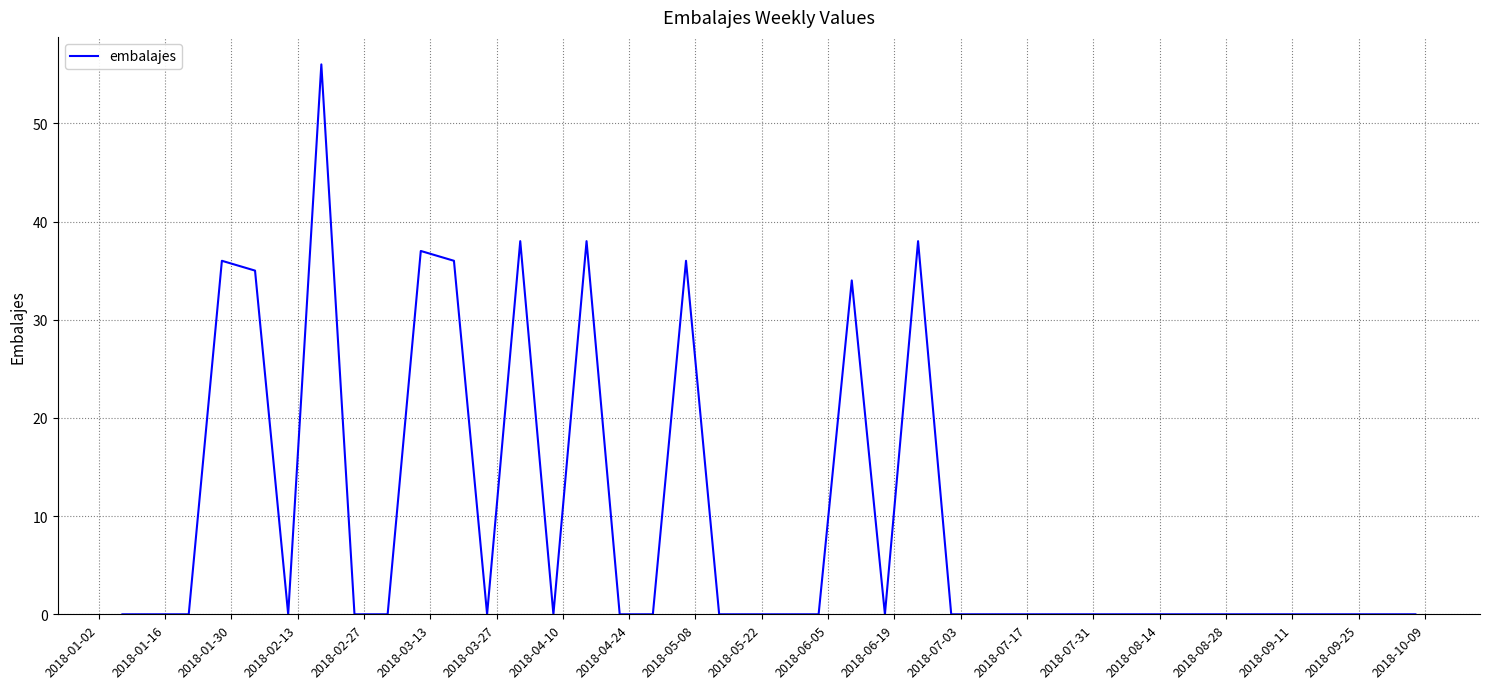

What is the difference between the maximum and minimum values?

56